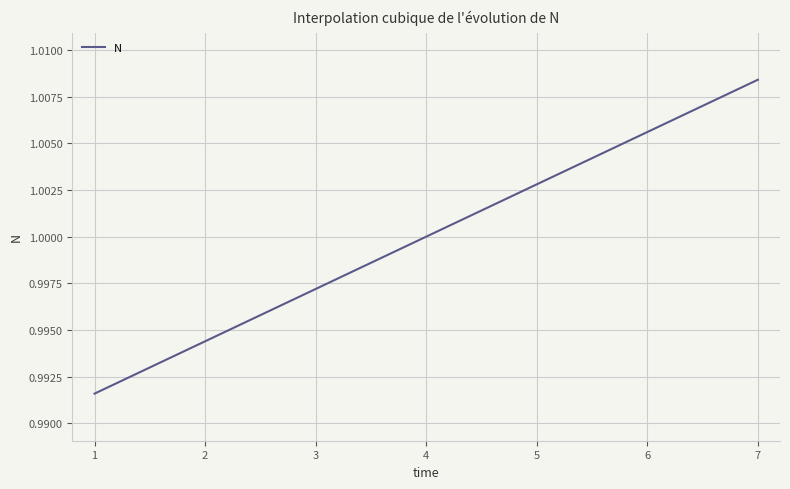

List the labels in order of value, smallest first.

1, 2, 3, 4, 5, 6, 7